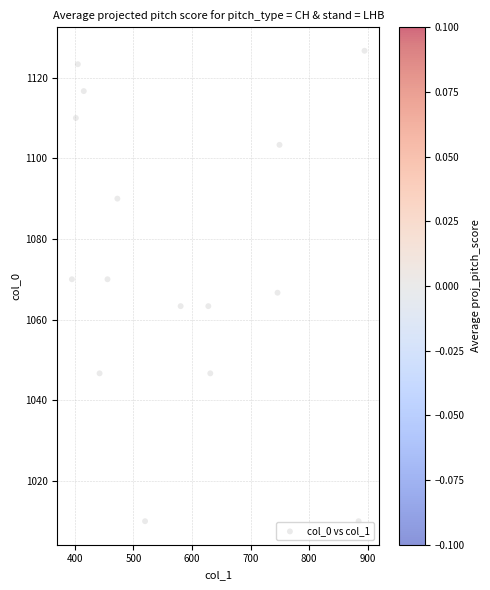

What is the range of Y values (max minus min)?

116.7